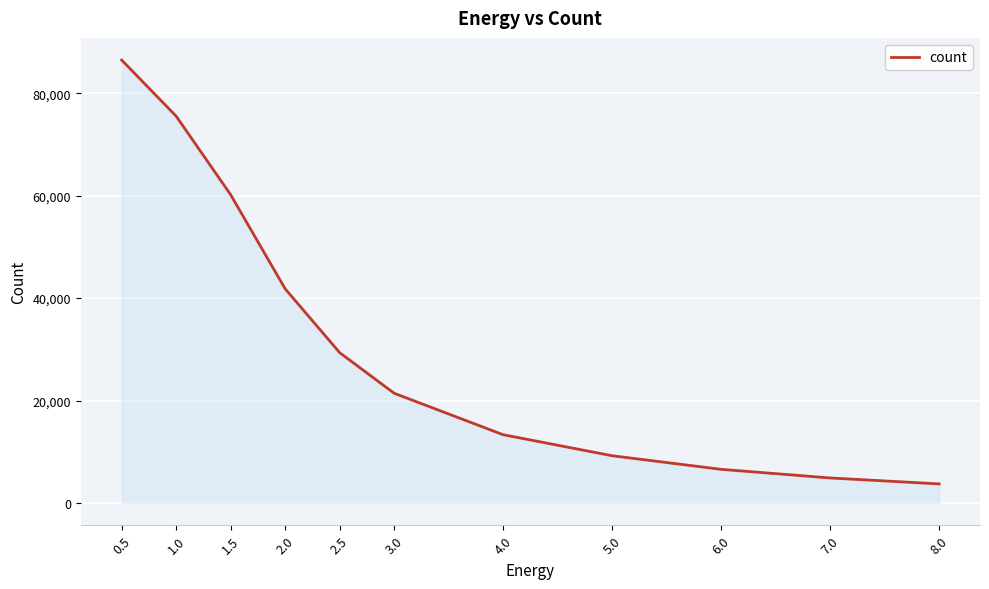

Reading left to right, what are all the values shown in this chart?

86465	75514	60182	41823	29364	21439	13347	9241	6590	4904	3746